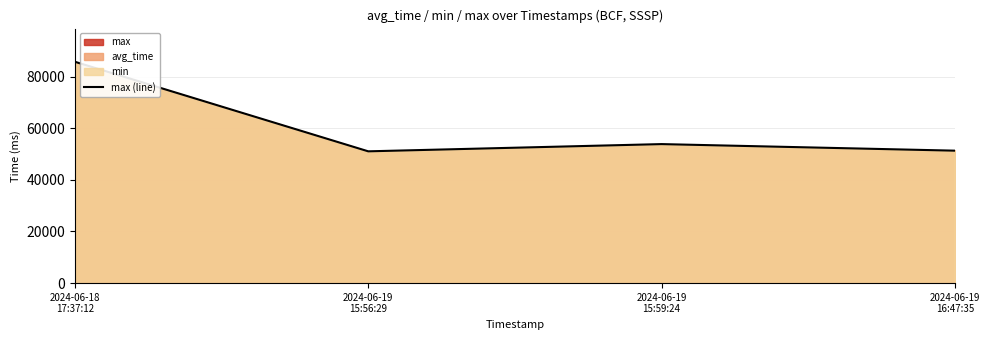

What position from the left is 2024-06-19
15:56:29?

2